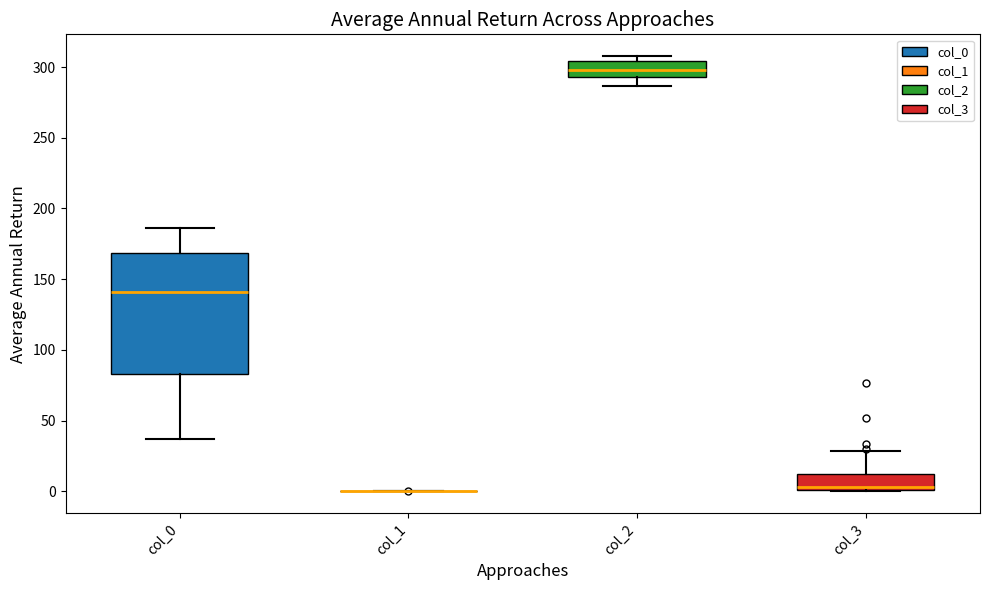

Reading left to right, read every box against the y-axis: the position of its median line, the range the box covers, and the ends of its whiskers. The values are not printed on the chart, so give them approximately, as read against the axis.

col_0: median 140, box 85 to 170, whiskers 35 to 185
col_1: box collapsed to a line at 0, whiskers 0 to 0
col_2: median 300, box 295 to 305, whiskers 285 to 310
col_3: median 5, box 0 to 10, whiskers 0 to 30